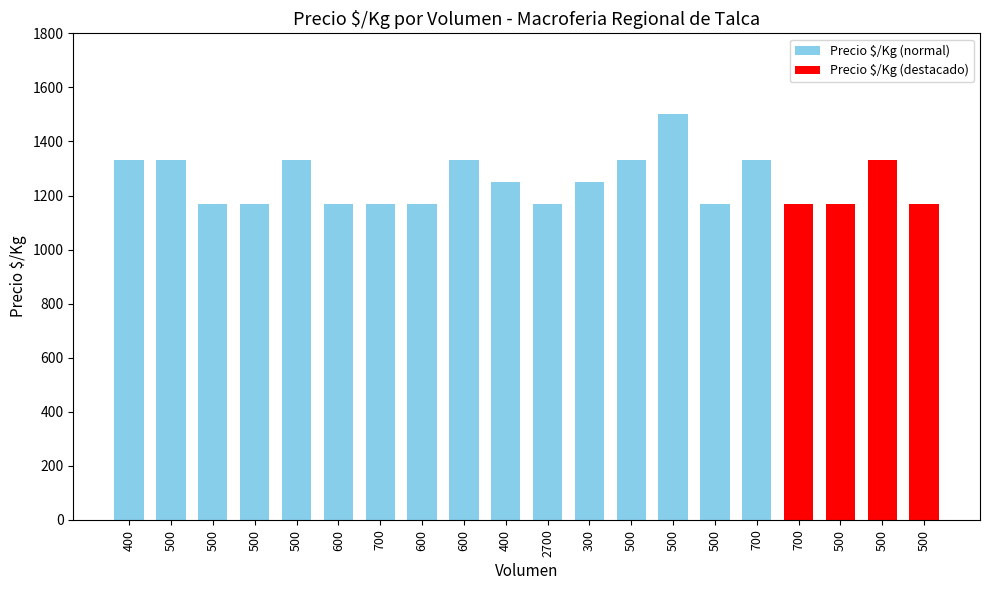

What is the label of the 9th bar from the right?

300